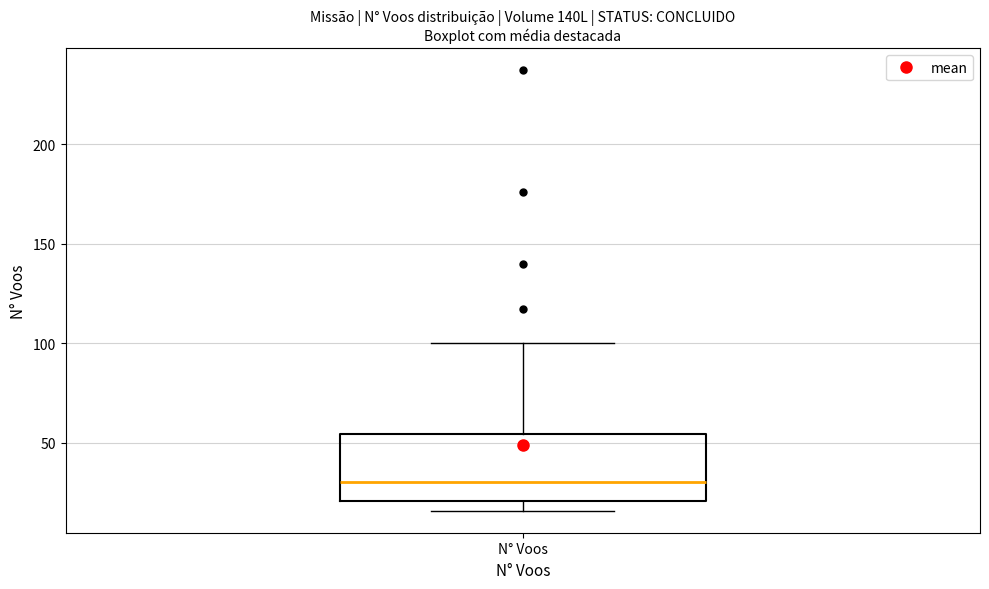

Read this box plot against the y-axis: the position of the median line, the range covered by the box, and the ends of both whiskers. The values are not printed on the chart, so give them approximately, as read against the axis.

median 30, box 20 to 55, whiskers 15 to 100